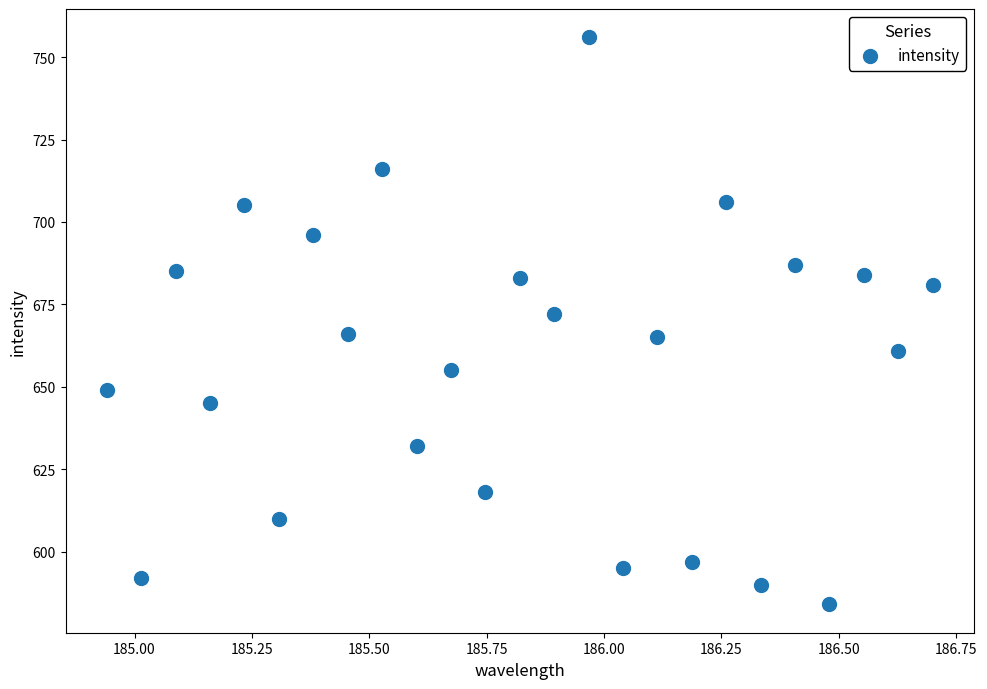

What is the range of Y values (max minus min)?

172